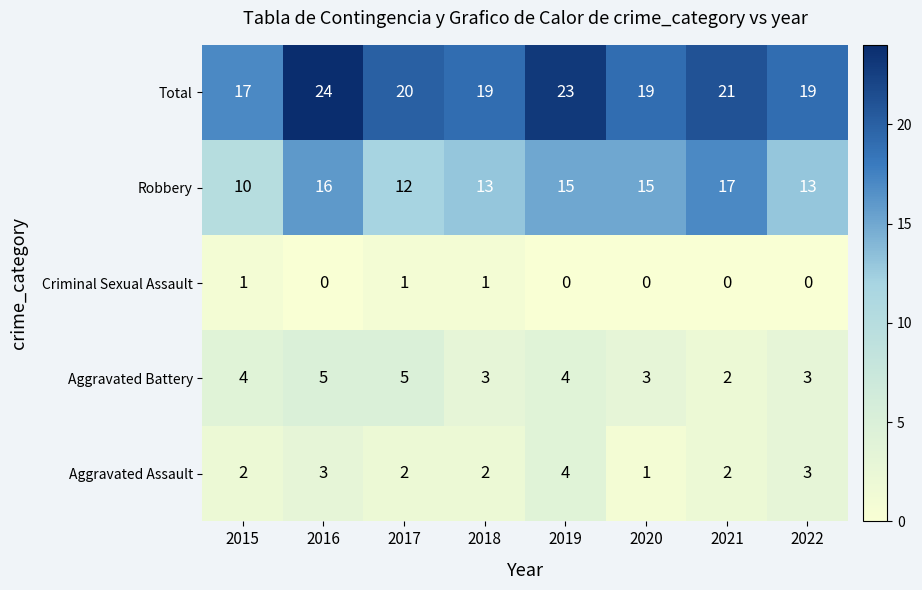

What is the difference between the maximum and minimum values in the Total series?

7